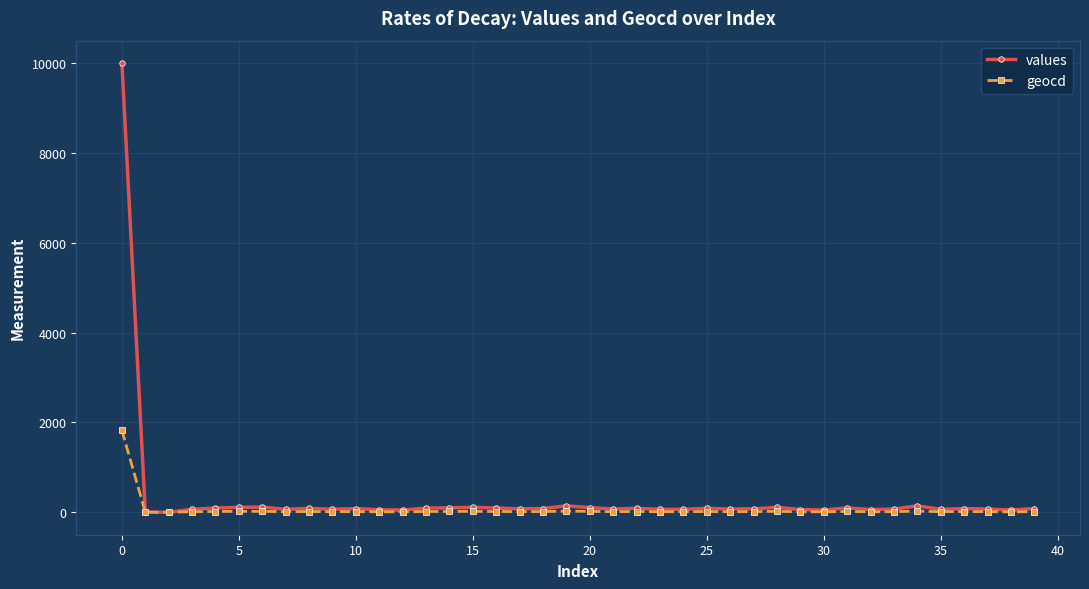

True or false: values has more than 1 points higher than both neighbors.

True